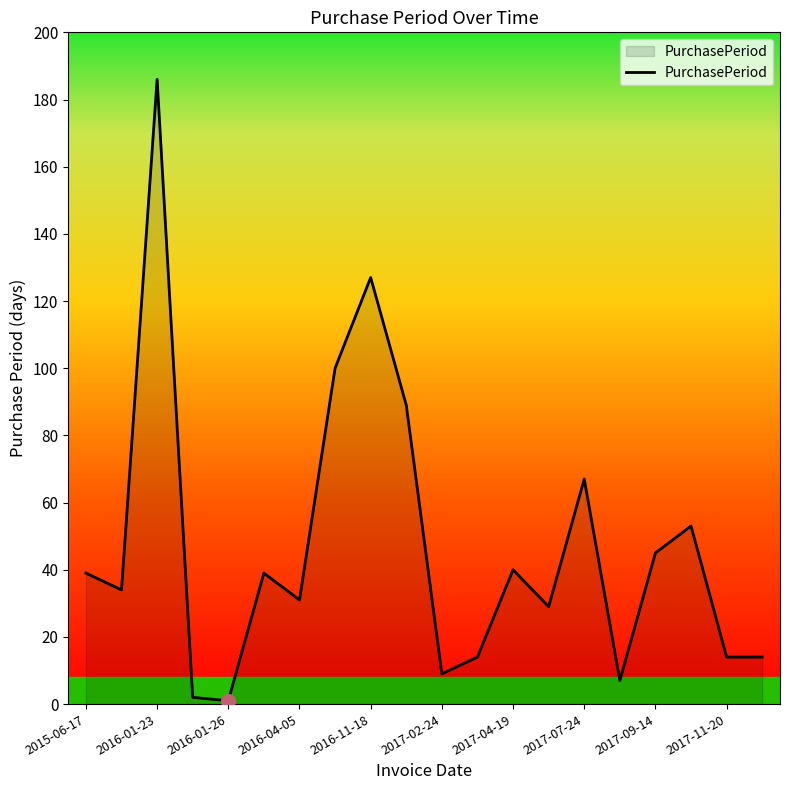

What is the difference between the maximum and minimum values?

185